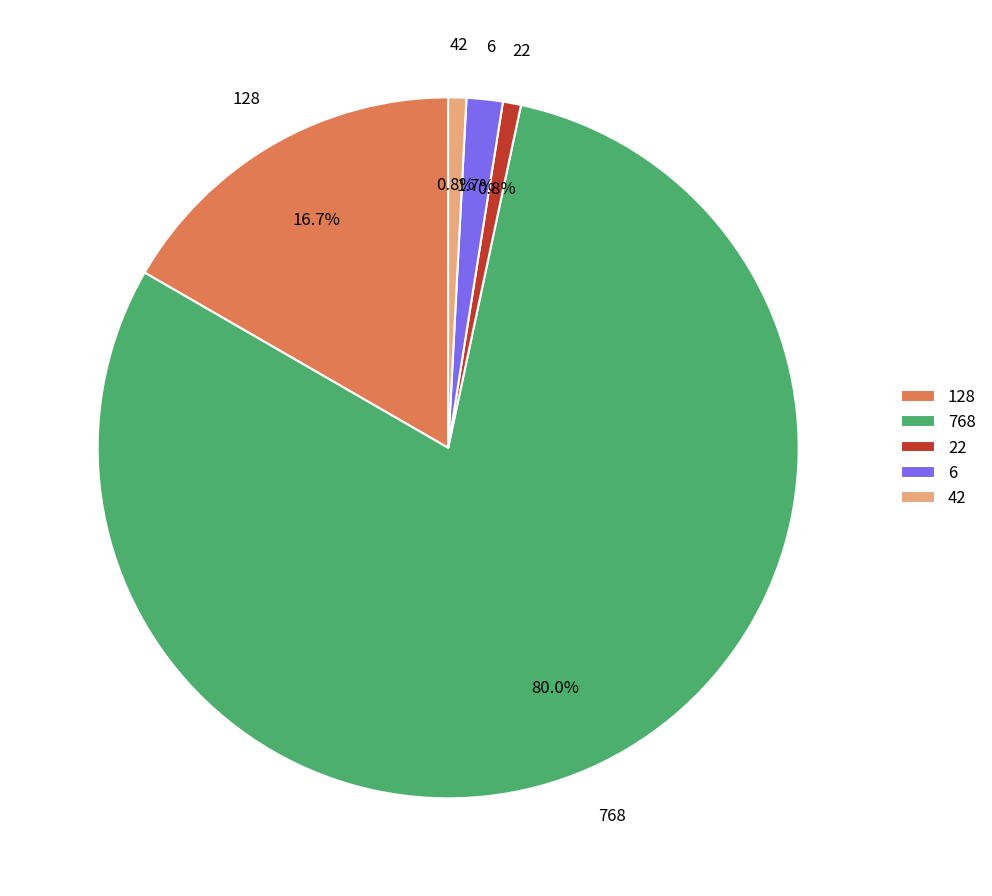

To the nearest percent, what is the difference between the largest and smallest slice percentages?

79%